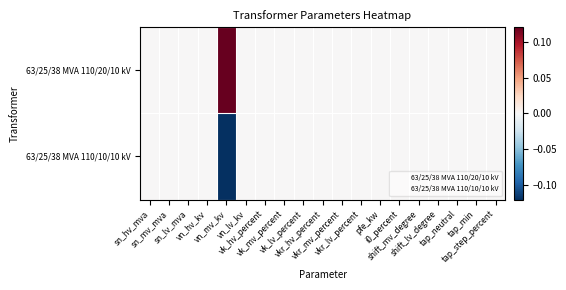

Reading left to right, what are all the values shown in this chart?

63/25/38 MVA 110/20/10 kV: sn_hv_mva=0.0	sn_mv_mva=0.0	sn_lv_mva=0.0	vn_hv_kv=0.0	vn_mv_kv=0.5	vn_lv_kv=0.0	vk_hv_percent=0.0	vk_mv_percent=0.0	vk_lv_percent=0.0	vkr_hv_percent=0.0	vkr_mv_percent=0.0	vkr_lv_percent=0.0	pfe_kw=0.0	i0_percent=0.0	shift_mv_degree=0.0	shift_lv_degree=0.0	tap_neutral=0.0	tap_min=0.0	tap_step_percent=0.0
63/25/38 MVA 110/10/10 kV: sn_hv_mva=0.0	sn_mv_mva=0.0	sn_lv_mva=0.0	vn_hv_kv=0.0	vn_mv_kv=-0.5	vn_lv_kv=0.0	vk_hv_percent=0.0	vk_mv_percent=0.0	vk_lv_percent=0.0	vkr_hv_percent=0.0	vkr_mv_percent=0.0	vkr_lv_percent=0.0	pfe_kw=0.0	i0_percent=0.0	shift_mv_degree=0.0	shift_lv_degree=0.0	tap_neutral=0.0	tap_min=0.0	tap_step_percent=0.0